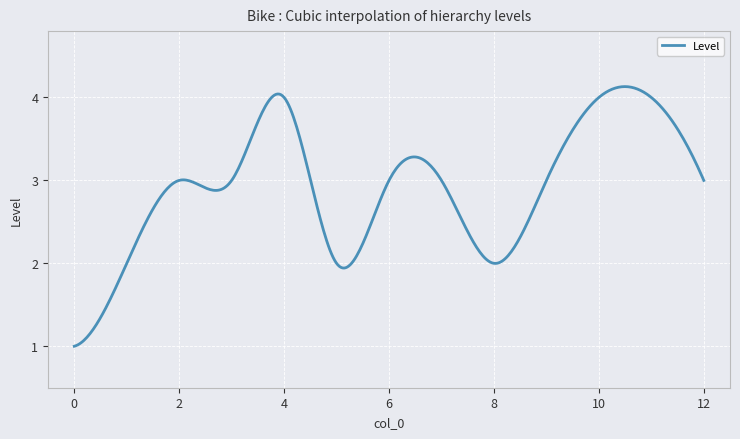

How many categories are shown in the chart?

400